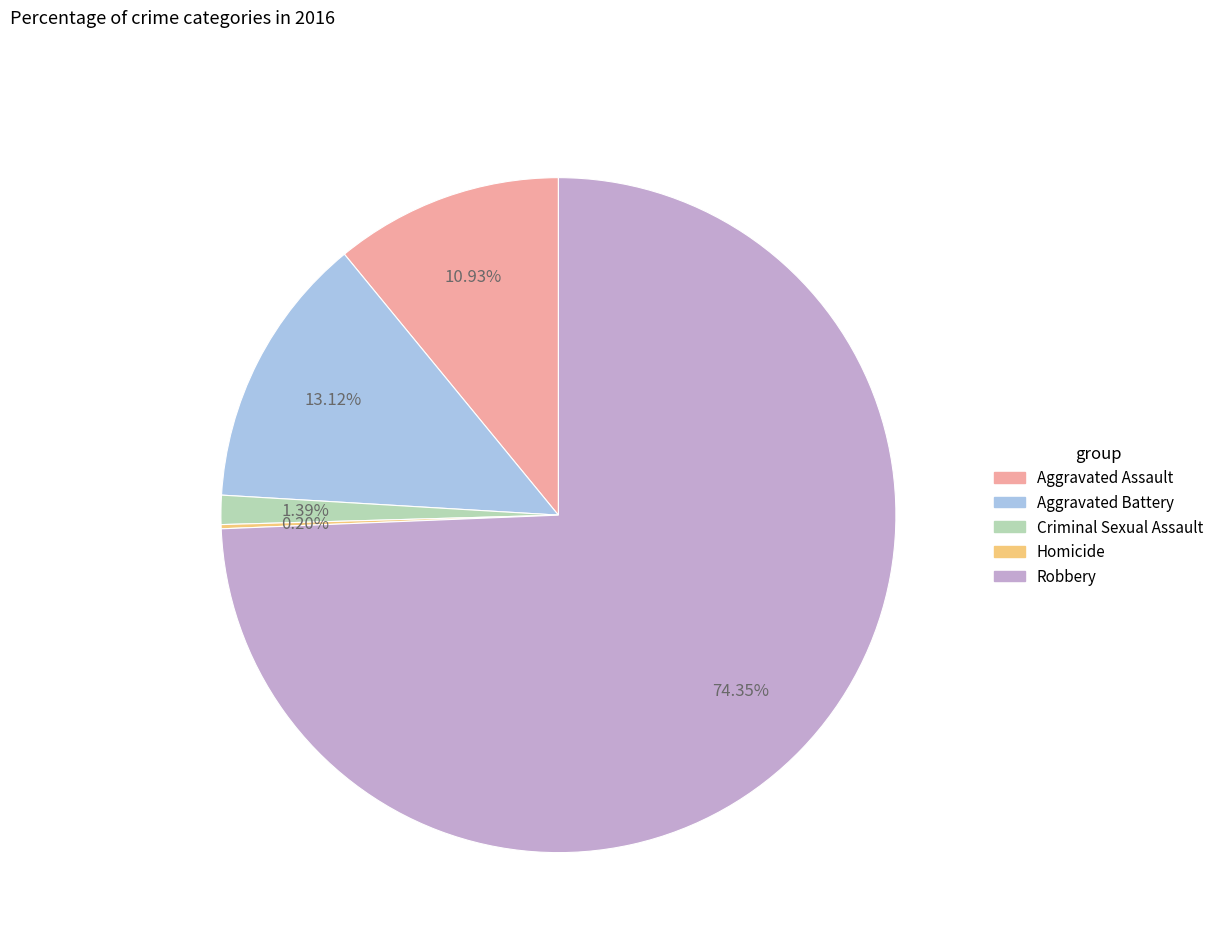

What percentage is the Robbery slice, to the nearest percent?

74%